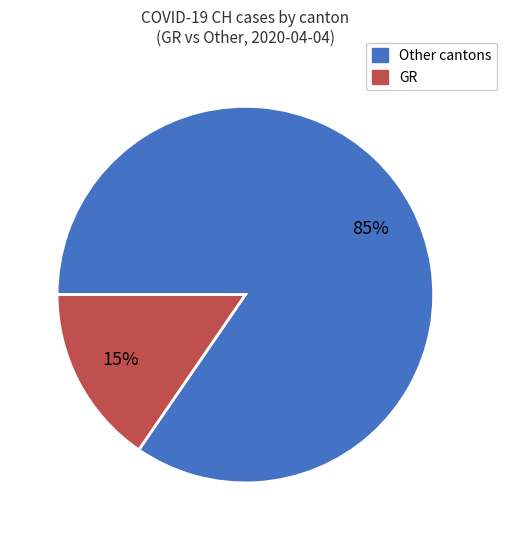

Rank the categories by value from lowest to highest.

GR, Other cantons